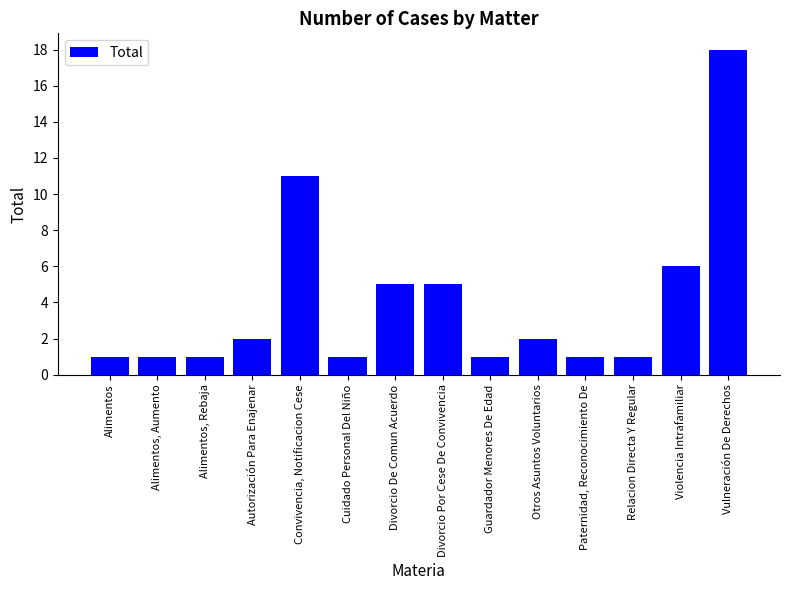

What is the sum of the values at Convivencia, Notificacion Cese and Alimentos?

12